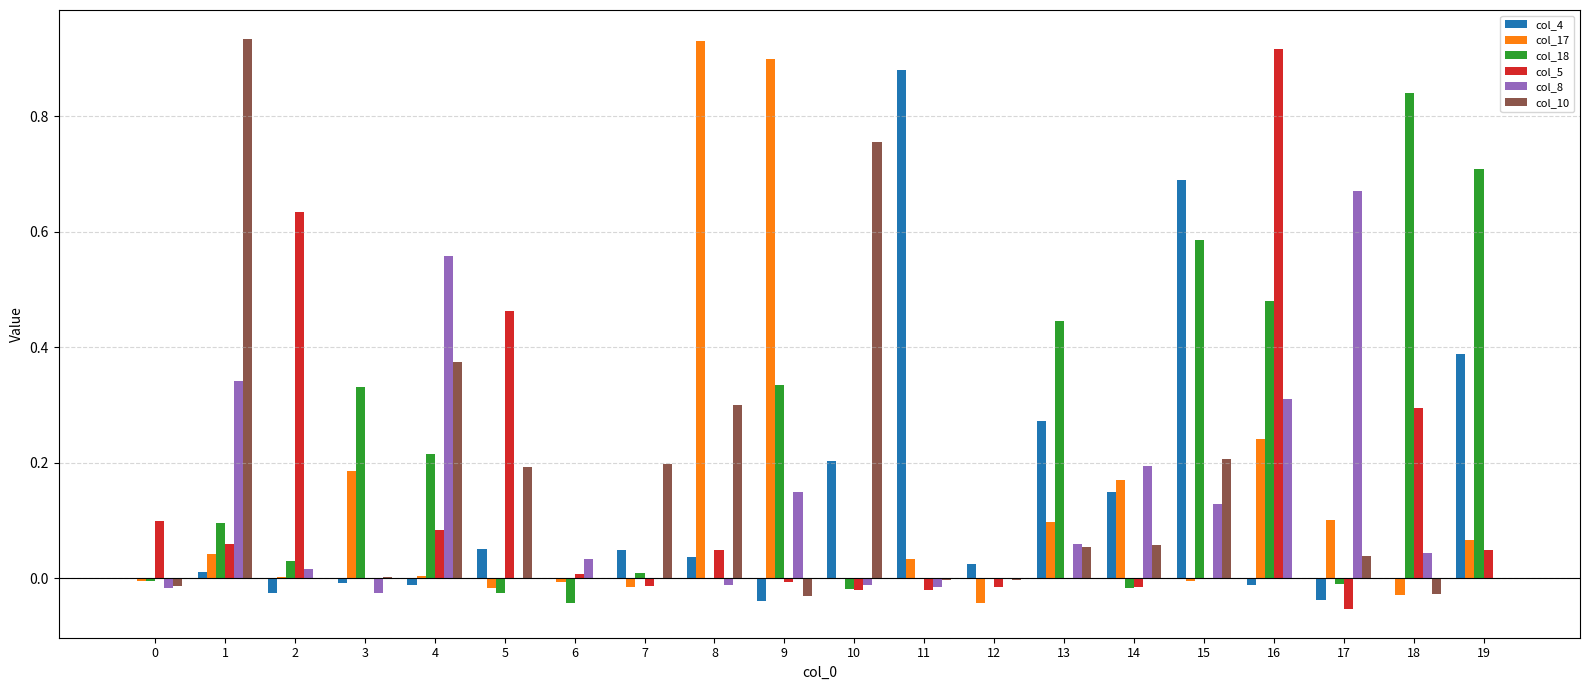

At which category is the sum across all series the highest?

16